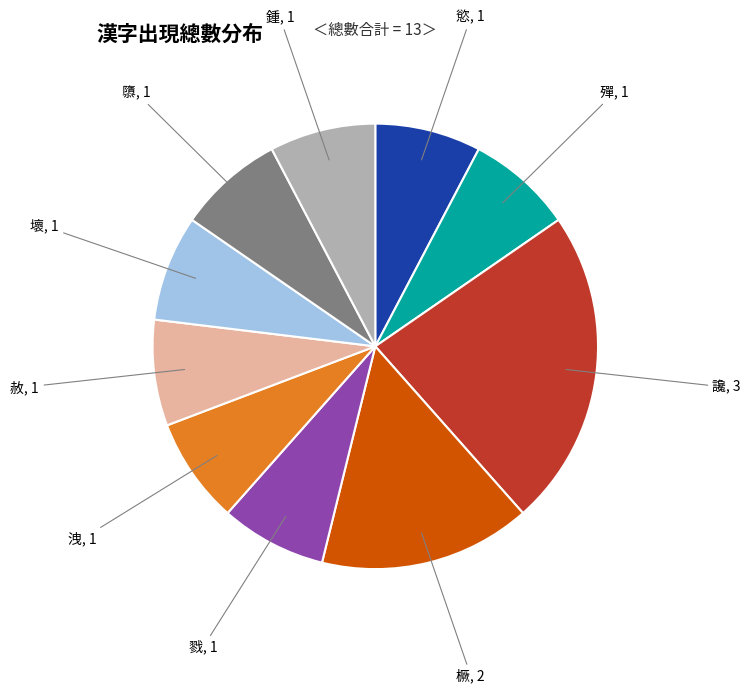

How many segments does this pie chart have?

10